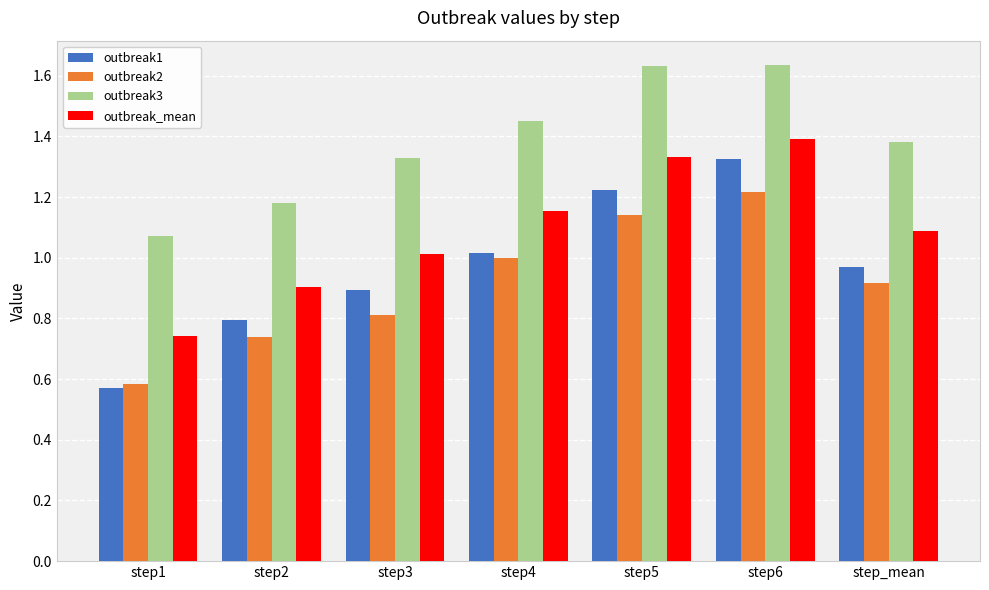

What are all the series names shown in the legend?

outbreak1, outbreak2, outbreak3, outbreak_mean